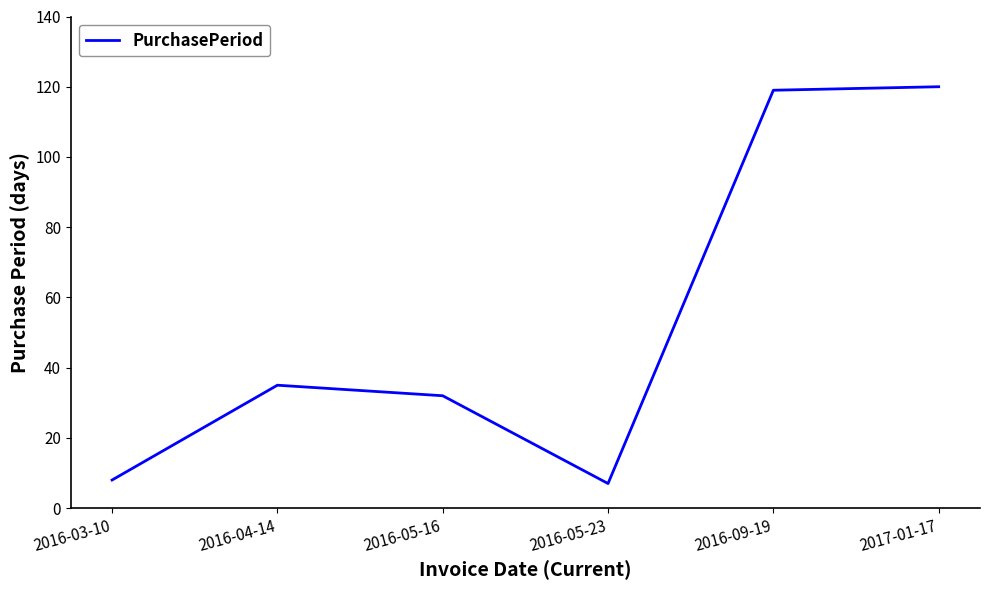

What position from the right is 2016-05-16?

4